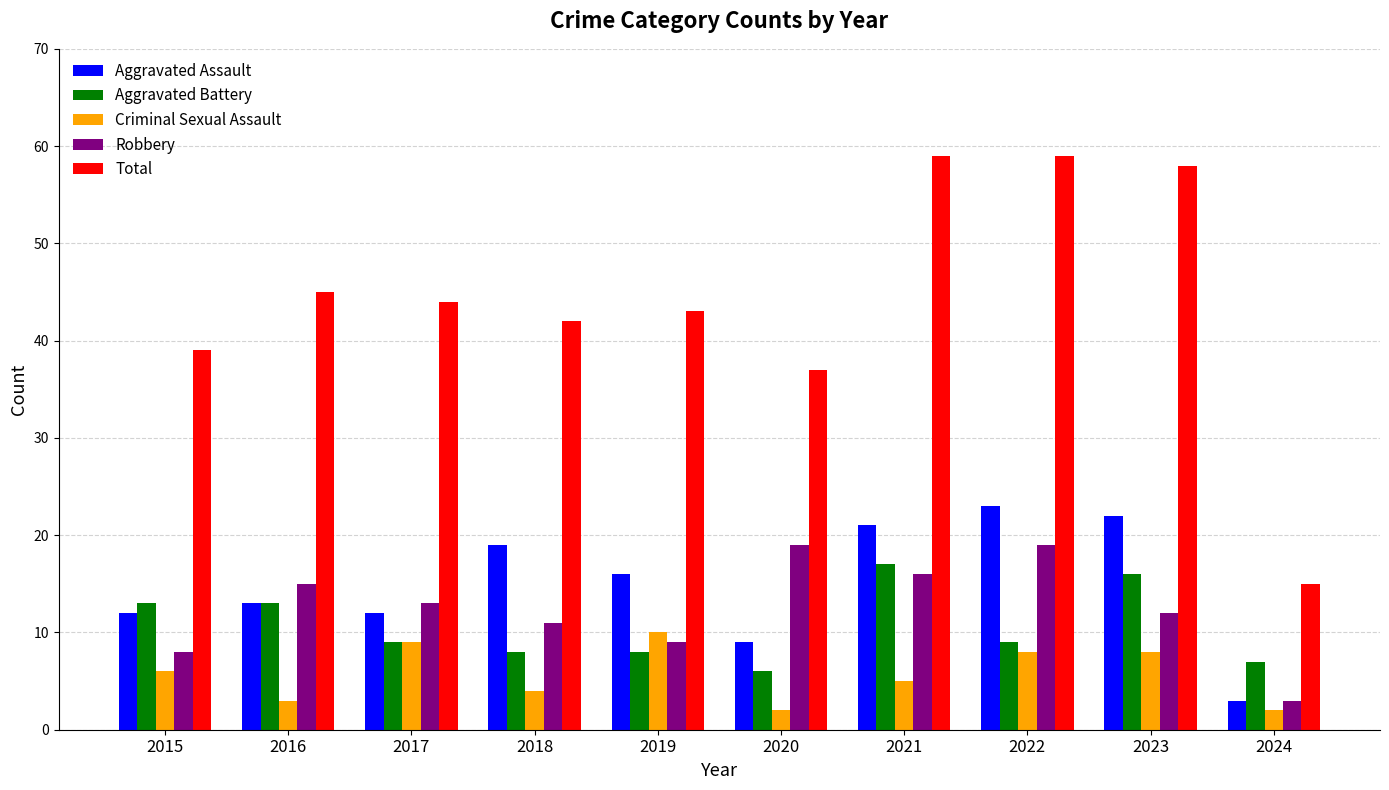

Does the chart contain stacked bars?

No